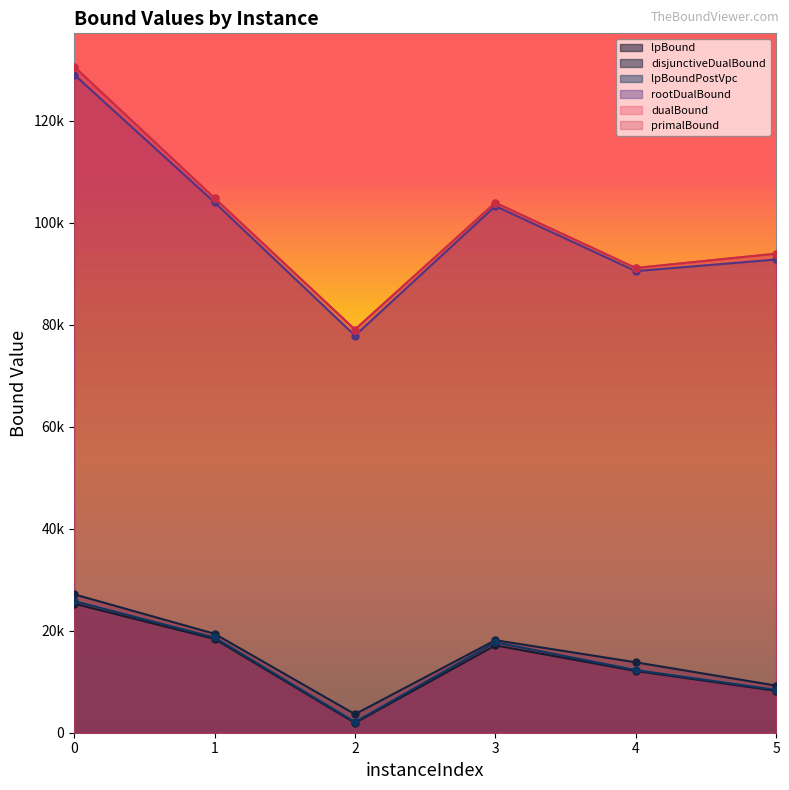

In lpBoundPostVpc, how many points are lower than both neighbors (excluding endpoints)?

1